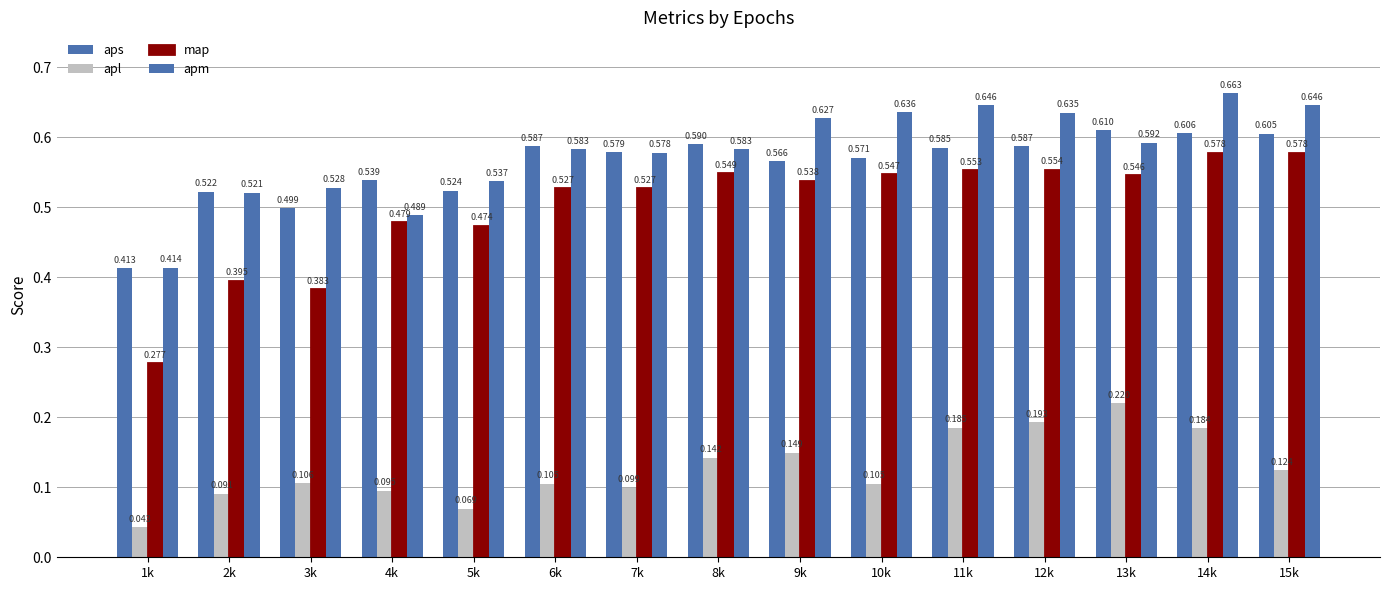

How many categories are shown in the chart?

15